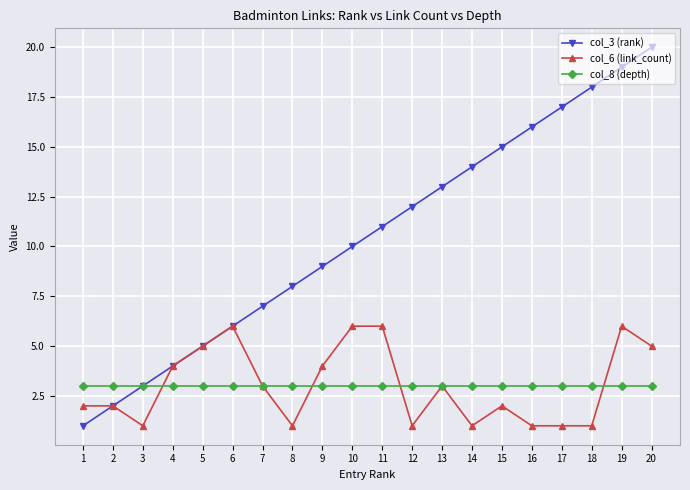

True or false: col_6 (link_count) has more than 0 points higher than both neighbors.

True